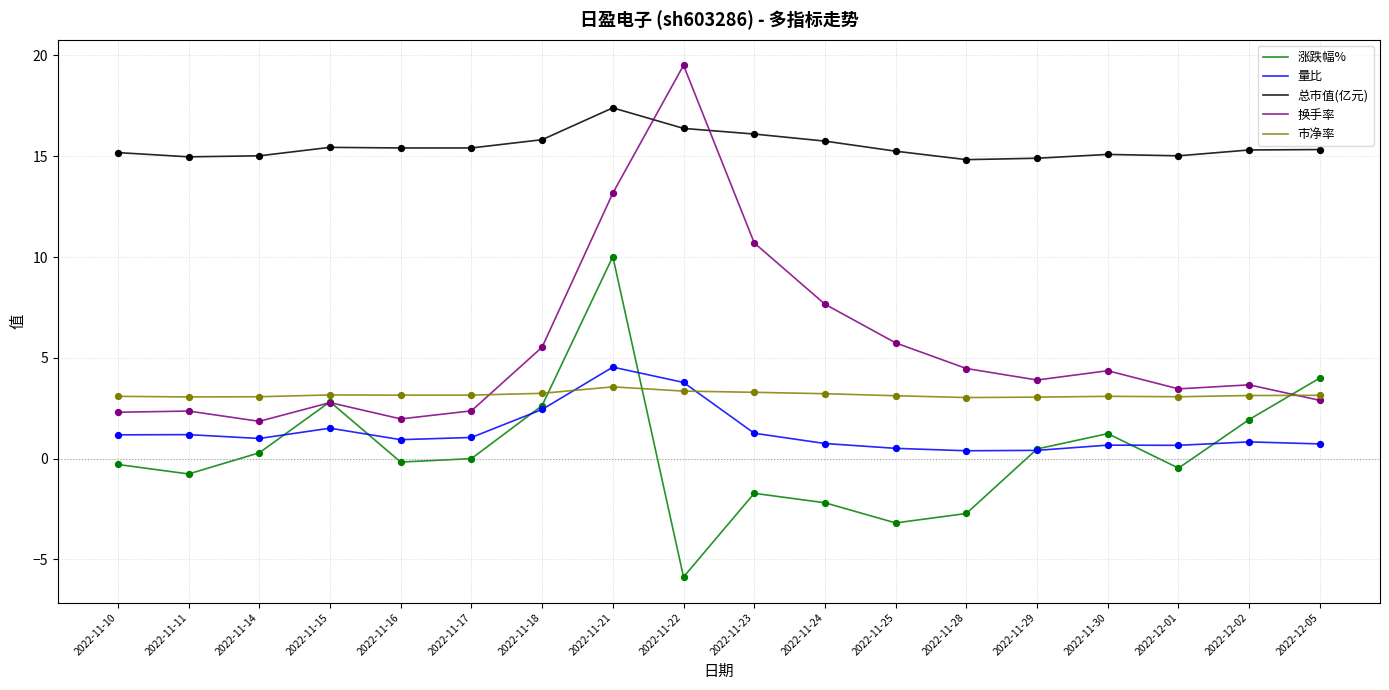

What are all the series names shown in the legend?

涨跌幅%, 量比, 总市值(亿元), 换手率, 市净率